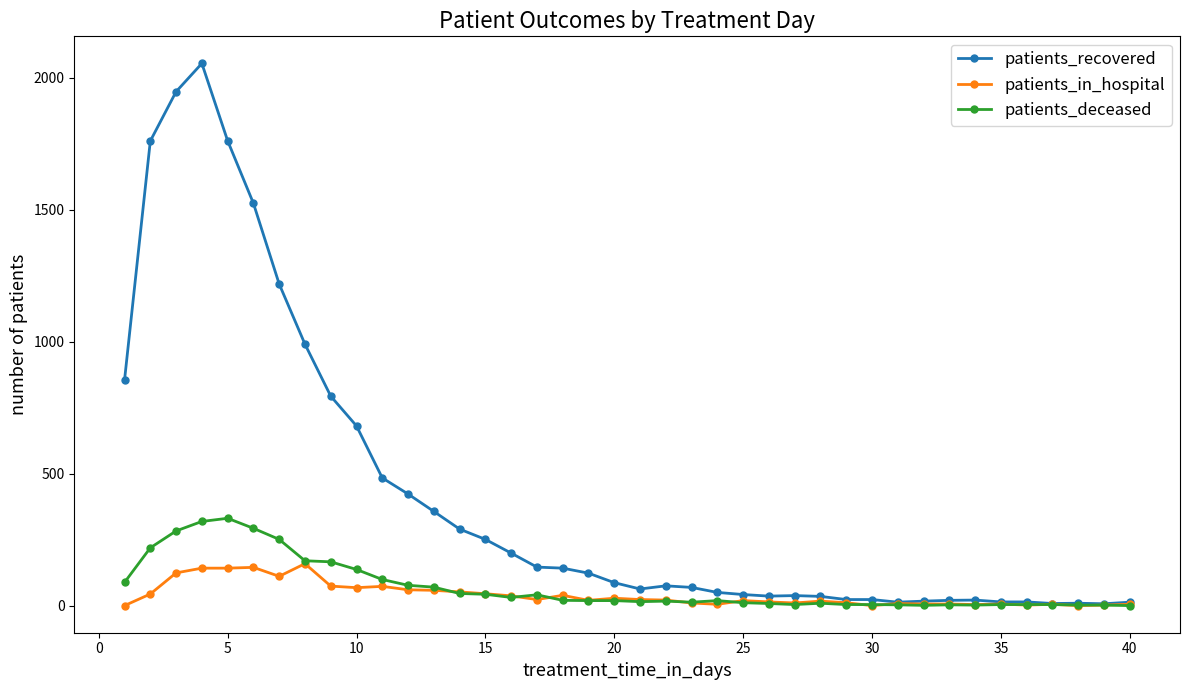

Which series has the largest range (max minus min)?

patients_recovered